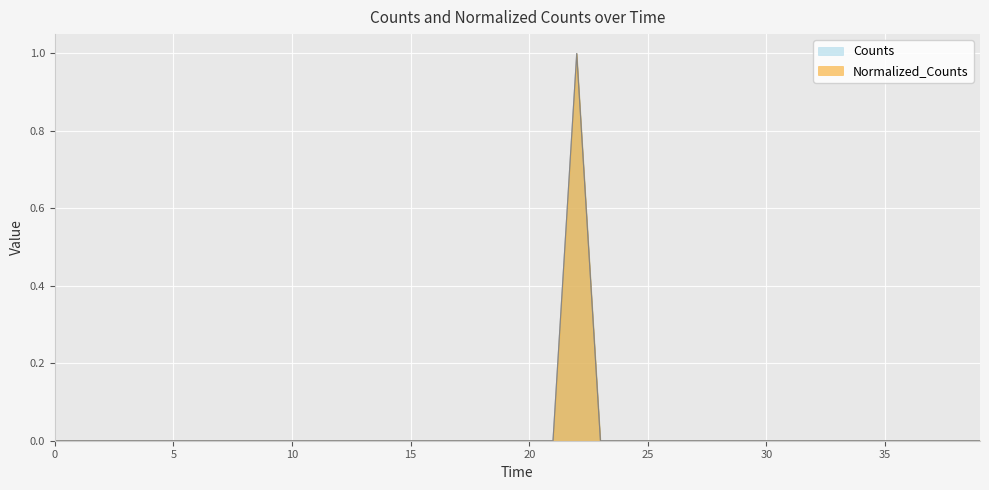

Does the chart display data point markers on the line(s)?

No